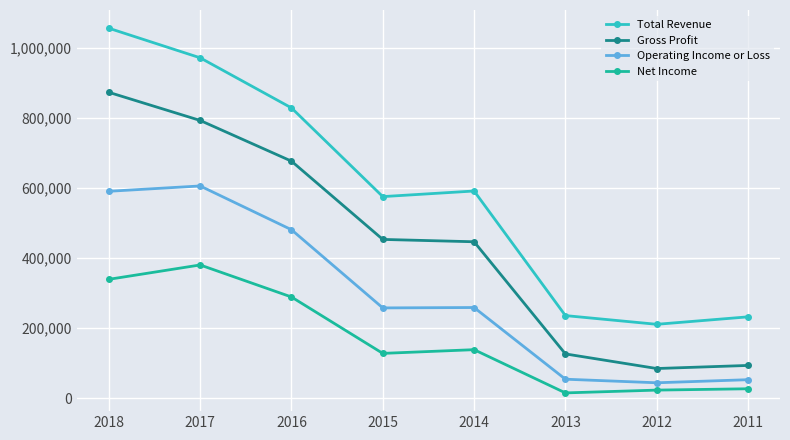

Is it true that Gross Profit equals 34028 at 2011?

False